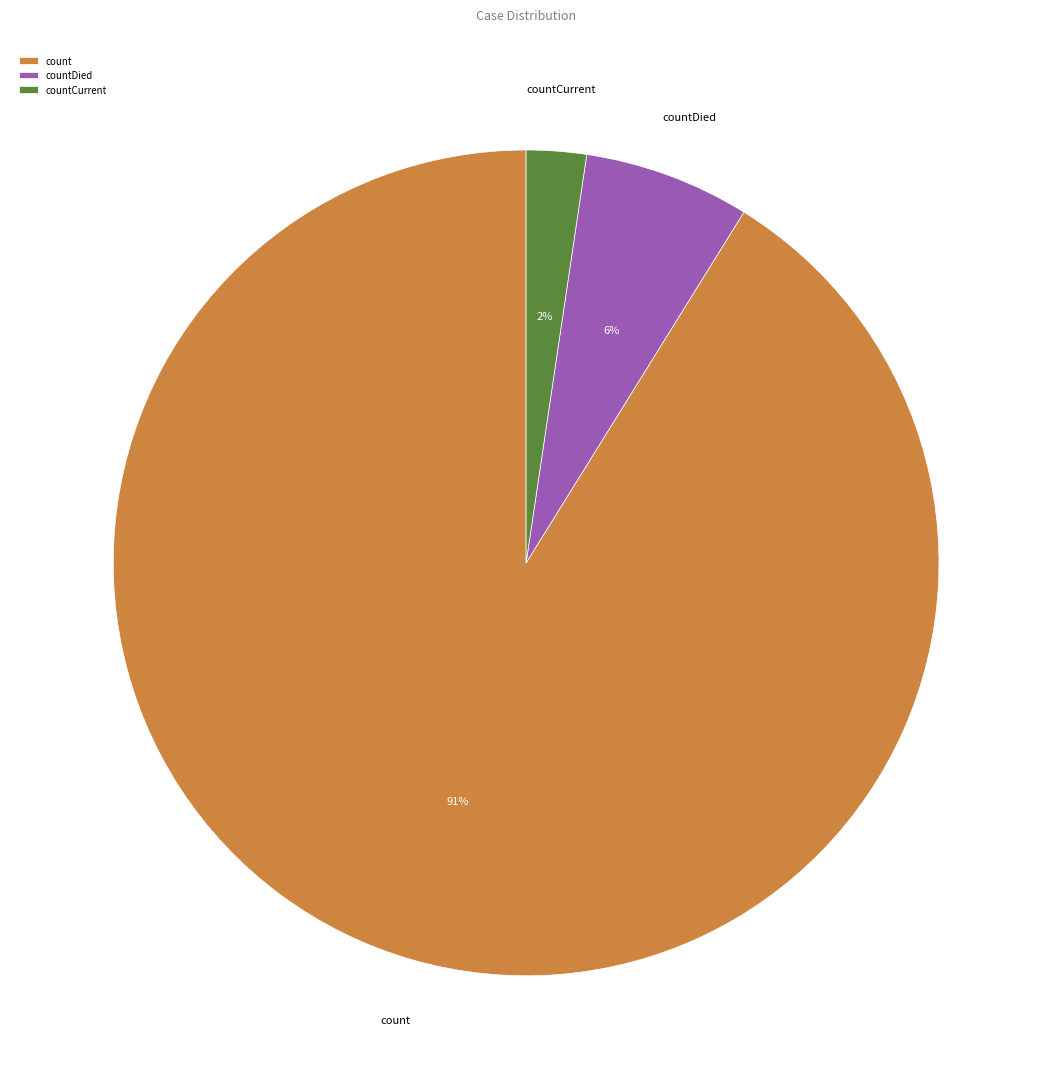

Rank the categories by value from highest to lowest.

count, countDied, countCurrent